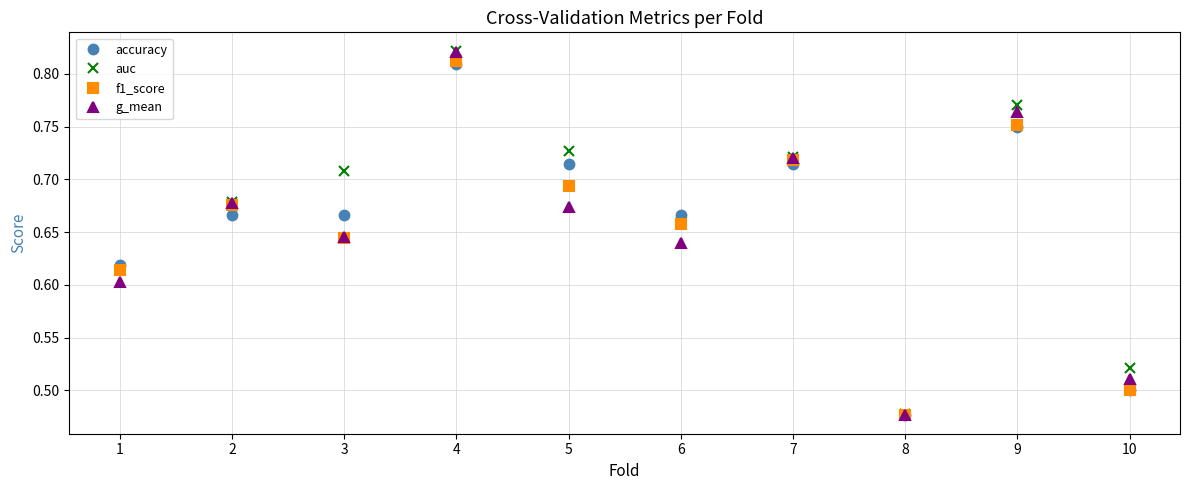

At which category does g_mean reach its first local peak?

2